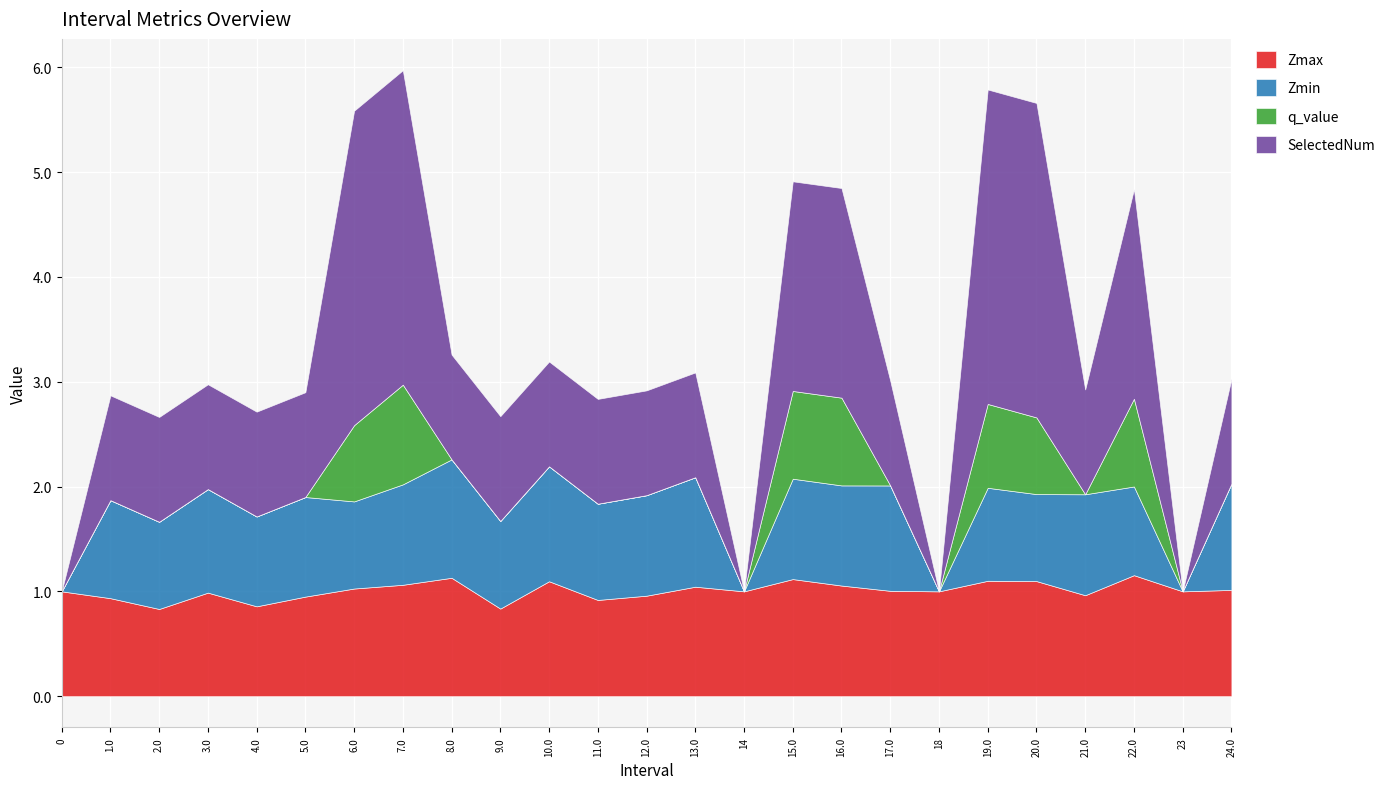

Is it true that SelectedNum equals 1.3 at 20.0?

False